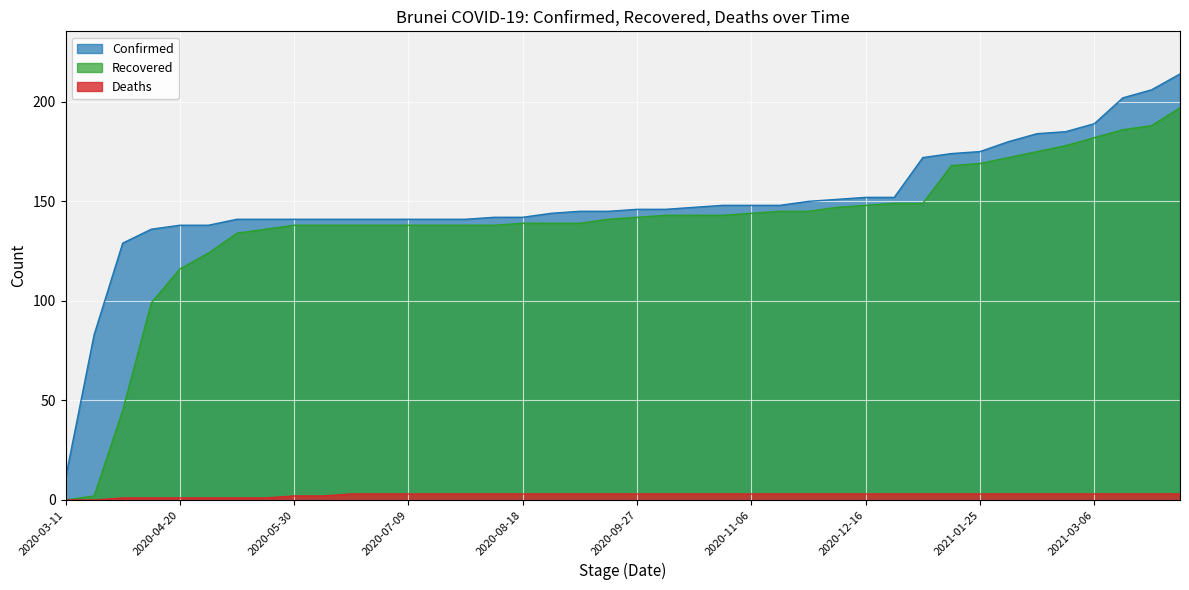

True or false: Deaths and Recovered cross at least once.

False